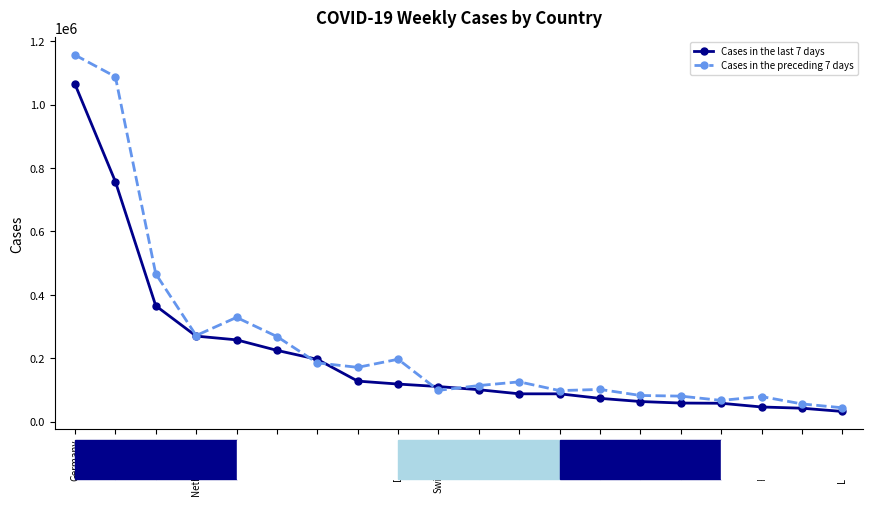

What is the label of the 18th point from the left?

Romania